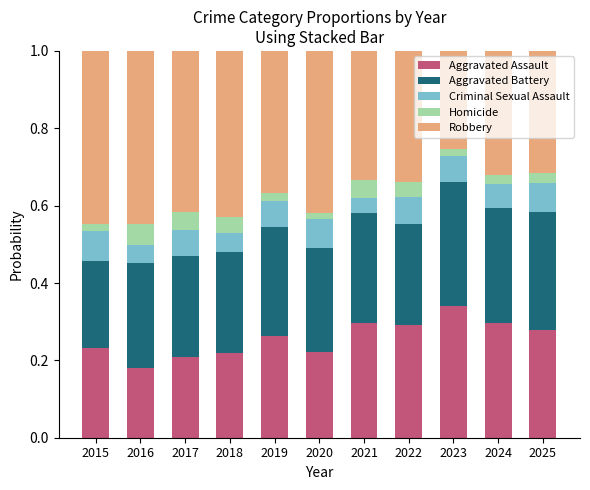

At which label does Aggravated Assault reach its peak?

2023